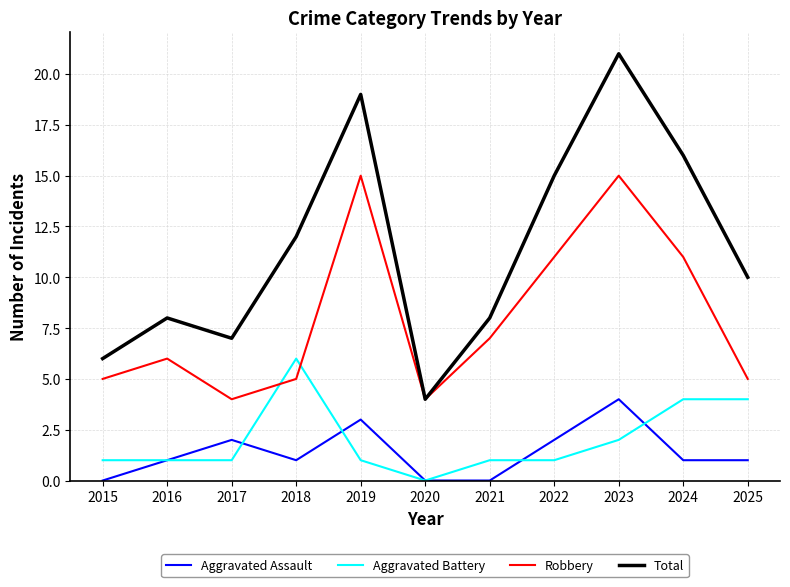

What is the total value across all series at 2021?

16